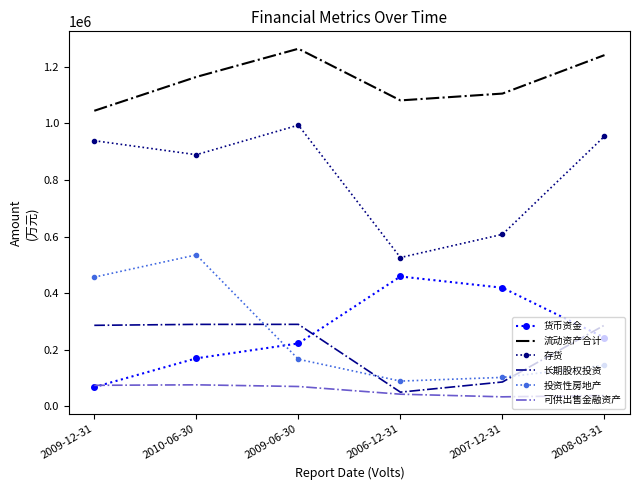

Rank the categories by 投资性房地产 value from lowest to highest.

2006-12-31, 2007-12-31, 2008-03-31, 2009-06-30, 2009-12-31, 2010-06-30